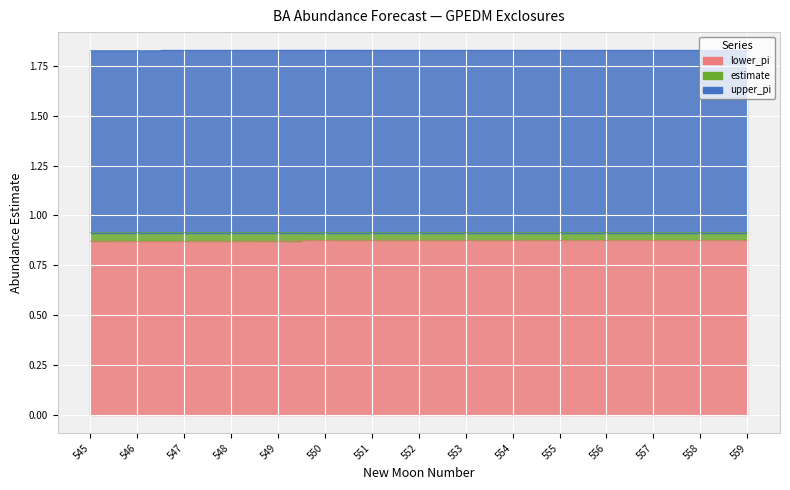

Is the value of lower_pi at 549 greater than the value of estimate at 550?

No